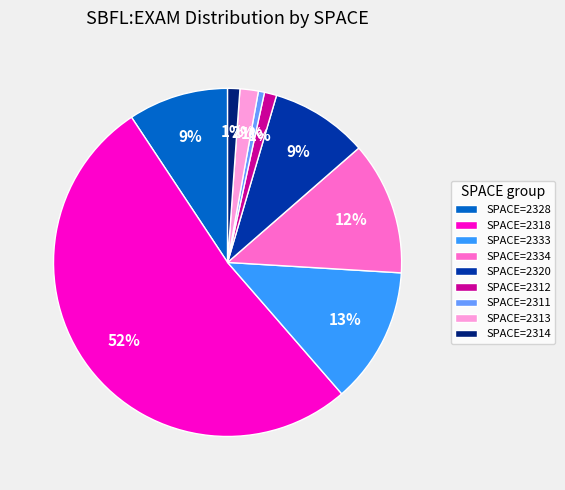

Do SPACE=2334 and SPACE=2318 together represent more than half of the pie?

Yes